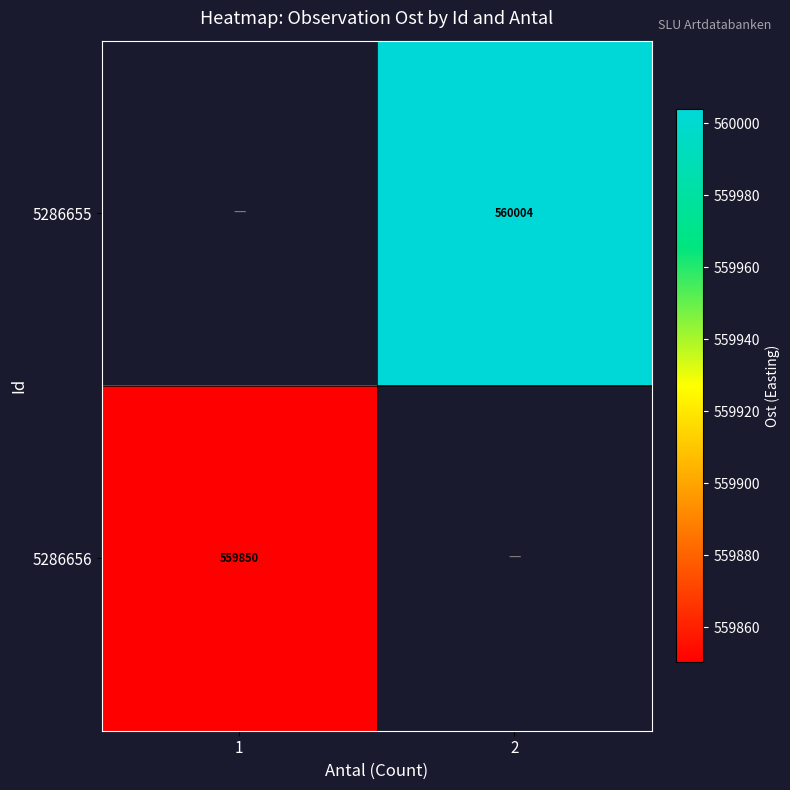

What is the maximum value shown in the chart?

560003.9